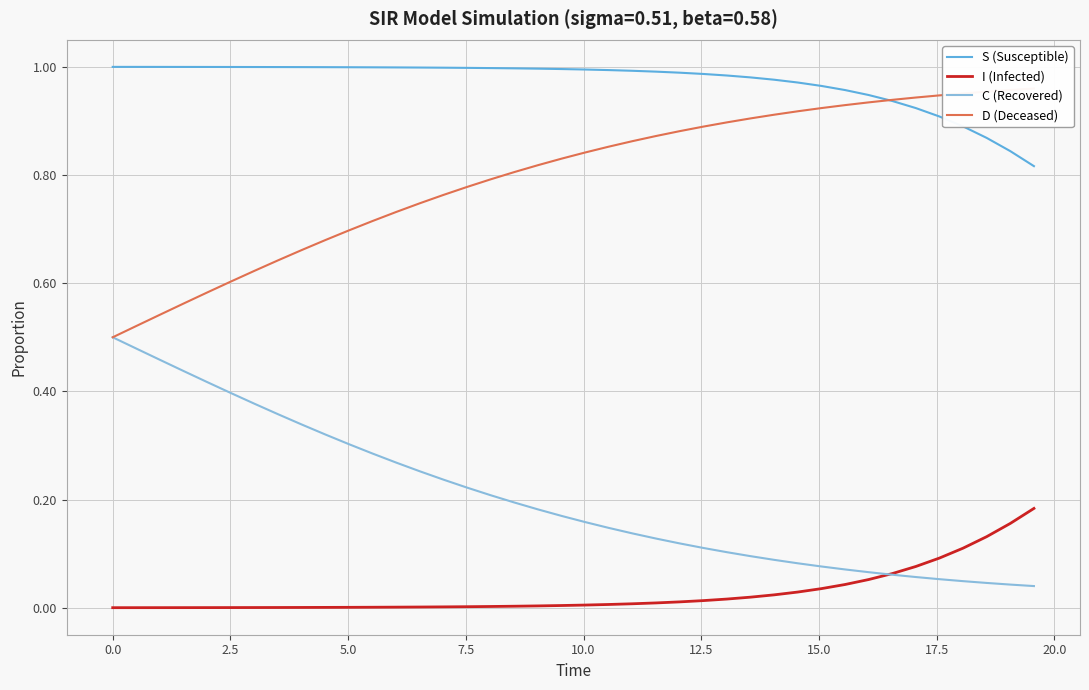

True or false: C (Recovered) and I (Infected) intersect in this chart.

True